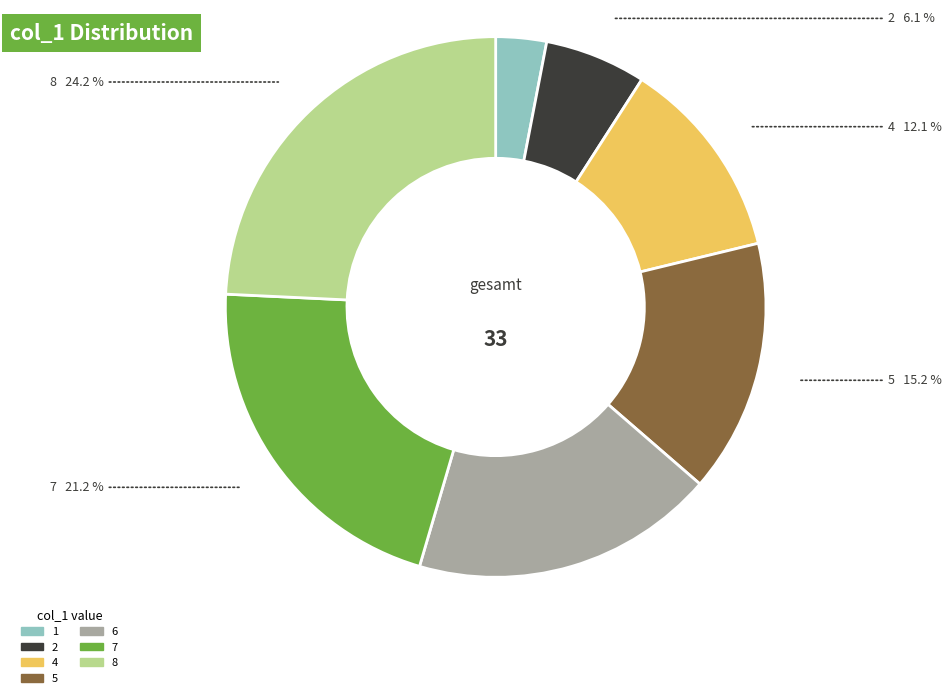

Is there a majority slice in this chart?

No